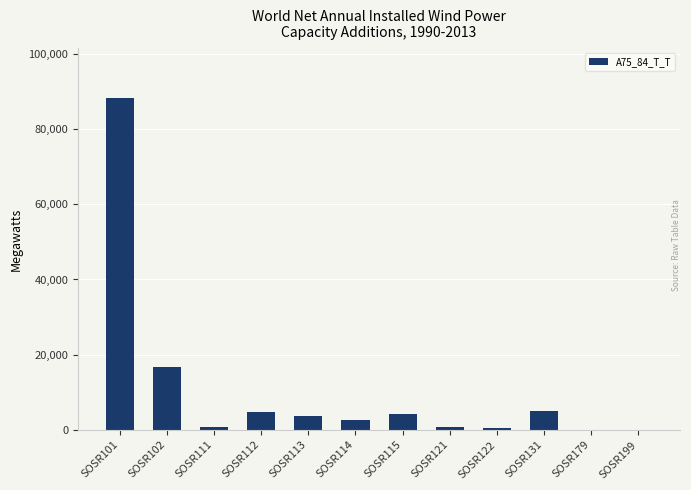

Which has a higher value, SOSR102 or SOSR101?

SOSR101